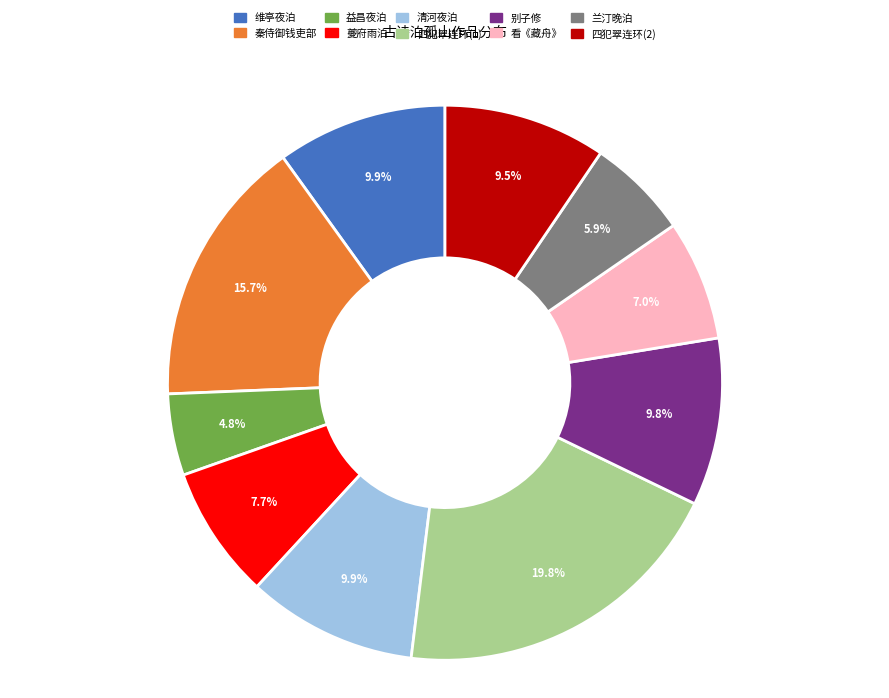

To the nearest percent, what is the difference between the largest and smallest slice percentages?

15%